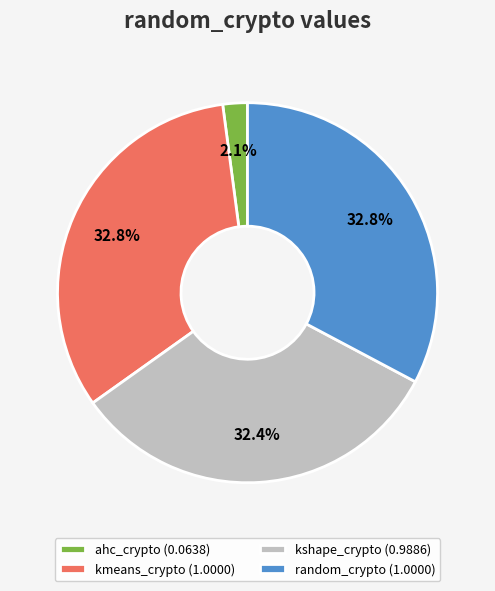

To the nearest percent, what is the average slice percentage?

25%